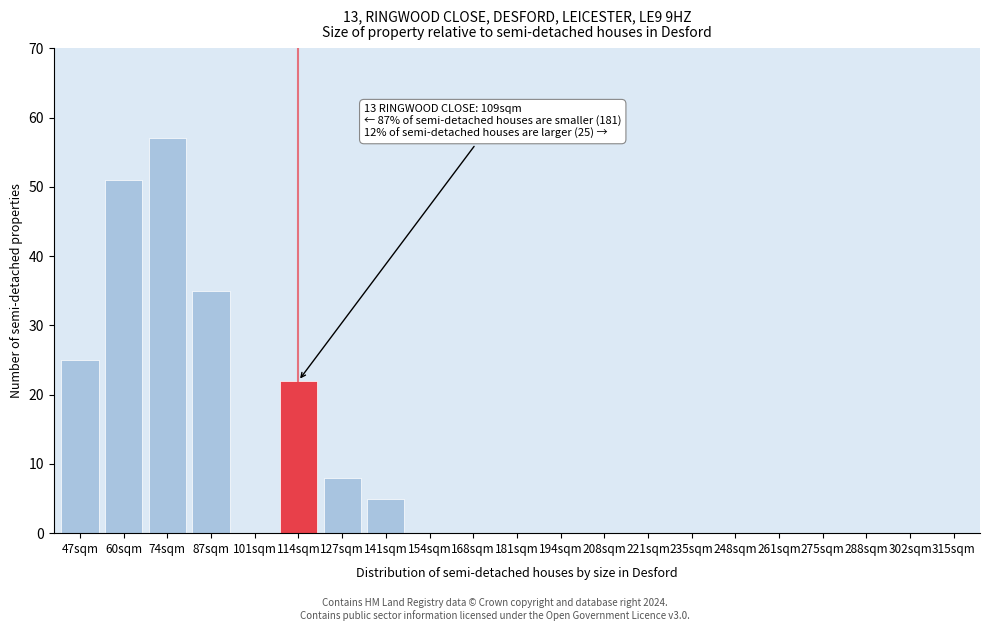

Reading right to left, extract all data points from this chart.

315sqm=0	302sqm=0	288sqm=0	275sqm=0	261sqm=0	248sqm=0	235sqm=0	221sqm=0	208sqm=0	194sqm=0	181sqm=0	168sqm=0	154sqm=0	141sqm=5	127sqm=8	114sqm=22	101sqm=0	87sqm=35	74sqm=57	60sqm=51	47sqm=25